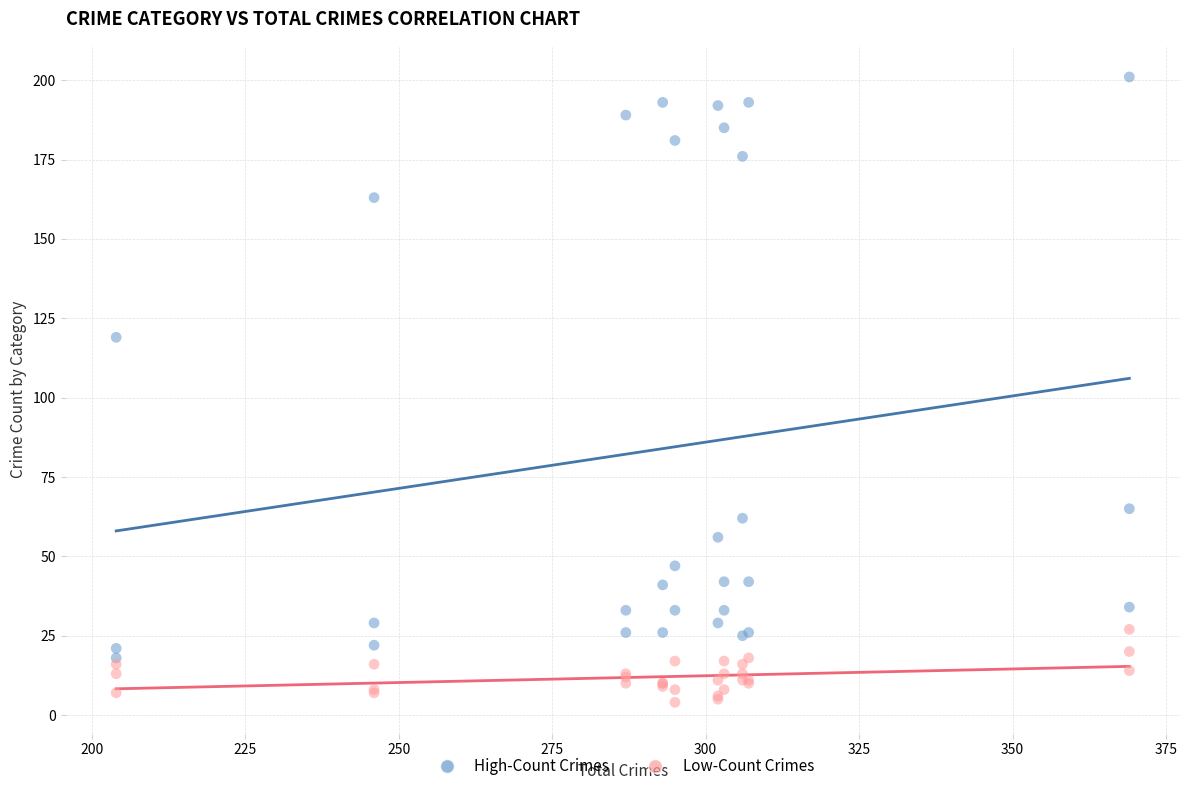

Across all series, what Y value is closest to 102?

119